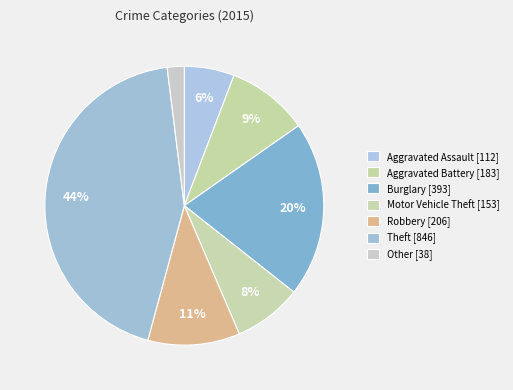

How many segments does this pie chart have?

7